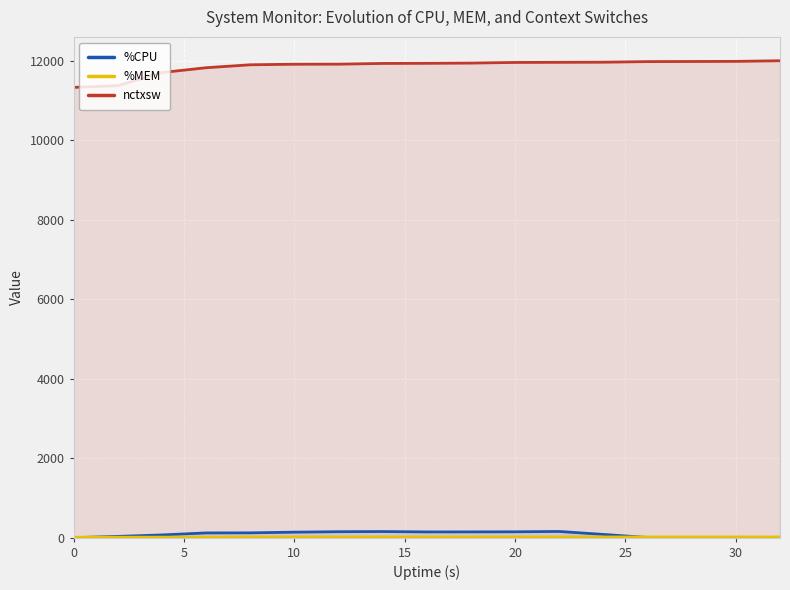

True or false: nctxsw and %CPU intersect in this chart.

False